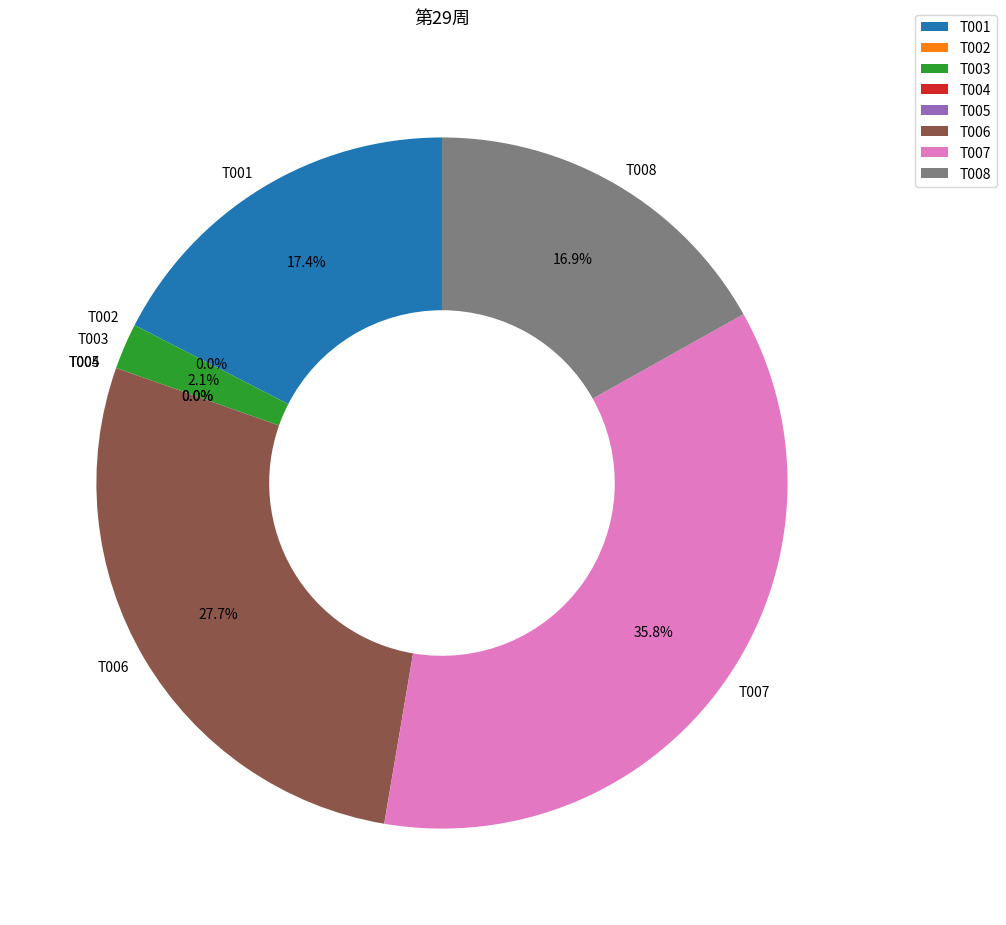

True or false: T001 accounts for 9% of the total.

False